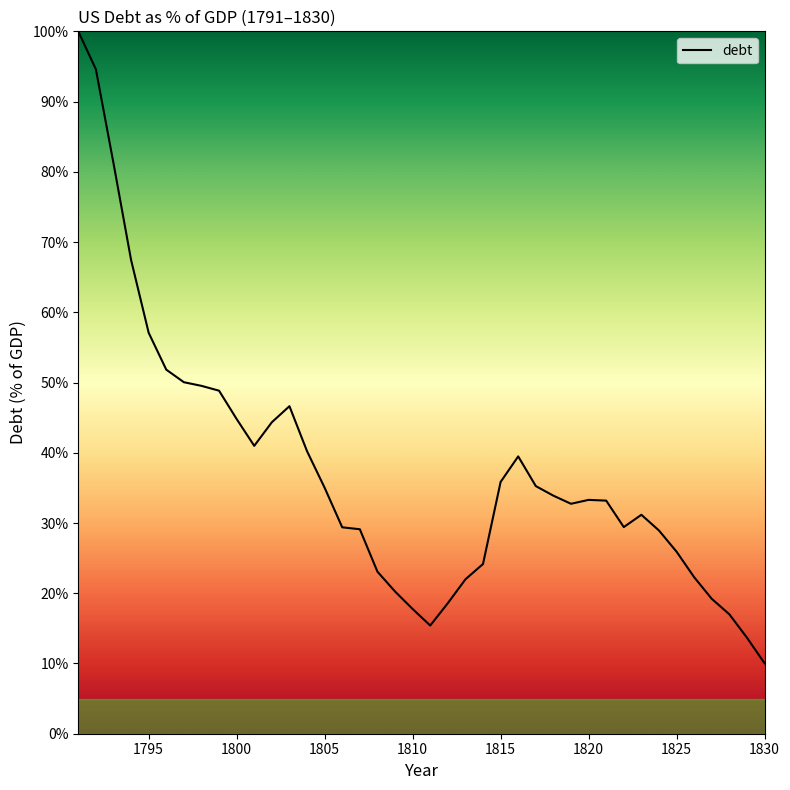

What is the difference between the maximum and minimum values?

90.0